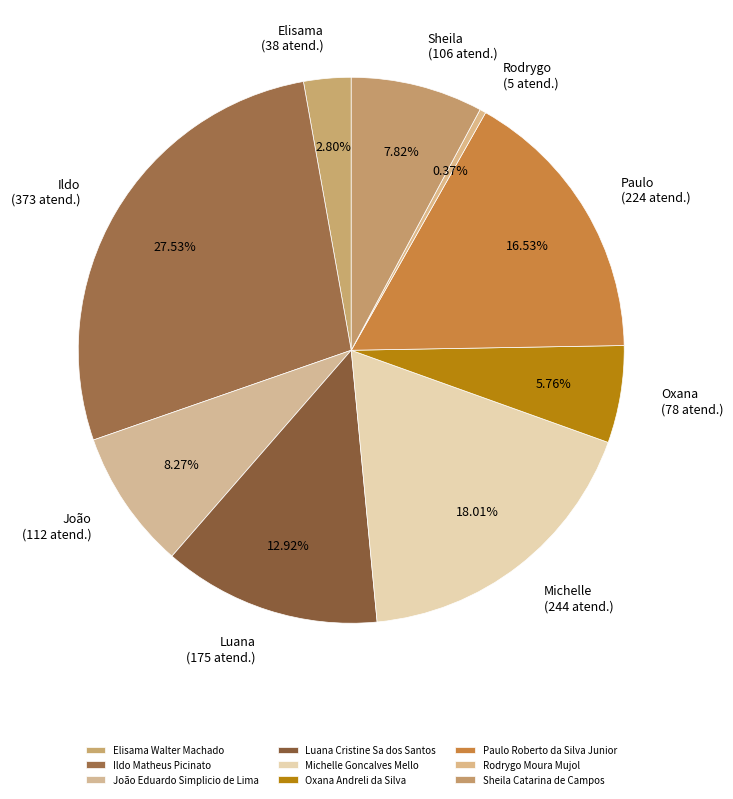

To the nearest percent, what is the difference between the Paulo Roberto da Silva Junior and Ildo Matheus Picinato slice percentages?

11%